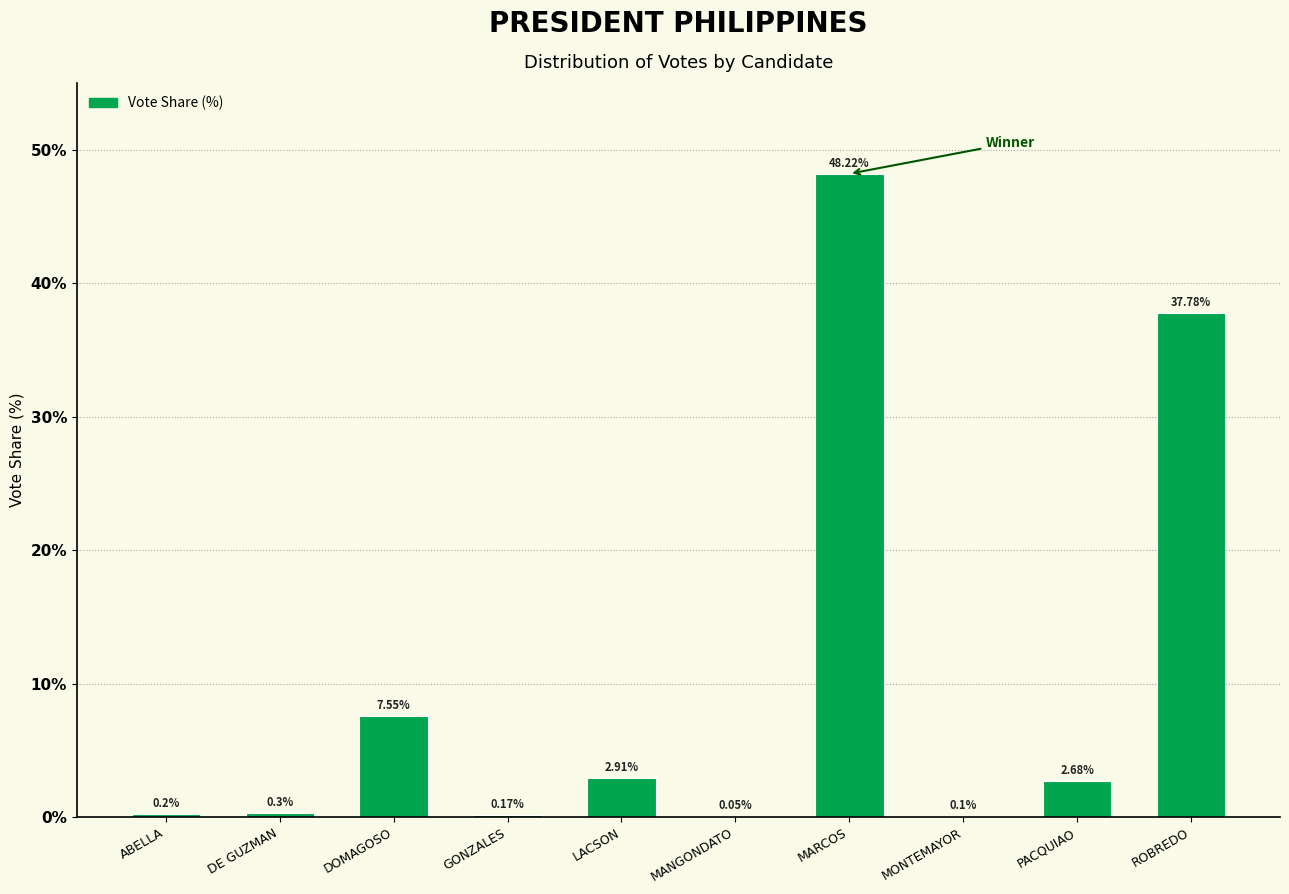

Which label corresponds to the largest value in the chart?

MARCOS